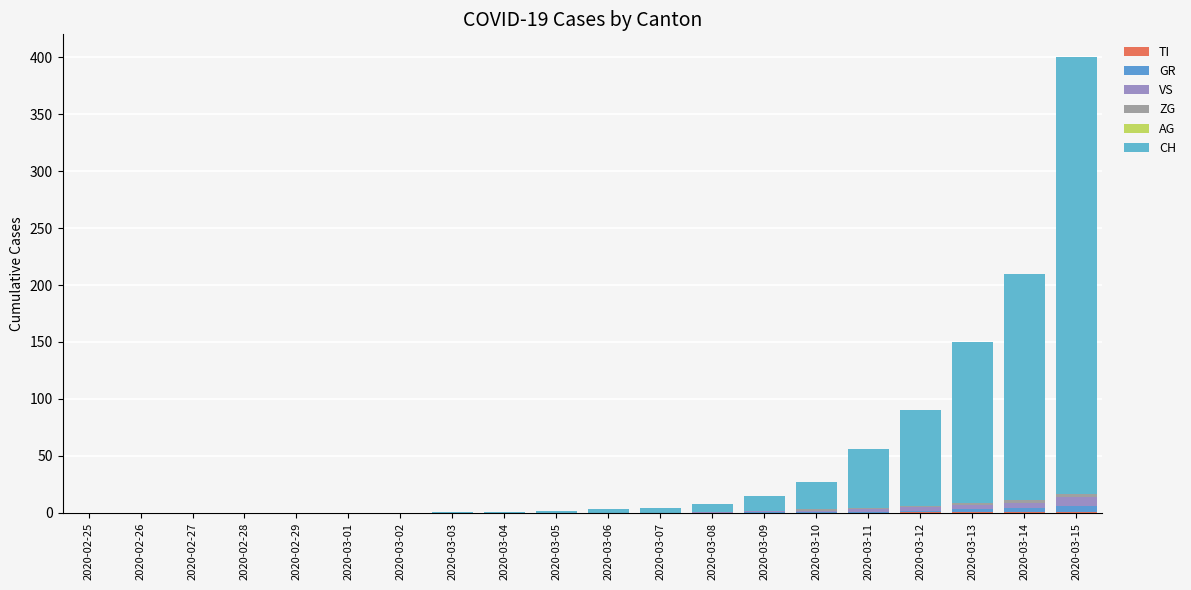

Does the chart contain stacked bars?

Yes